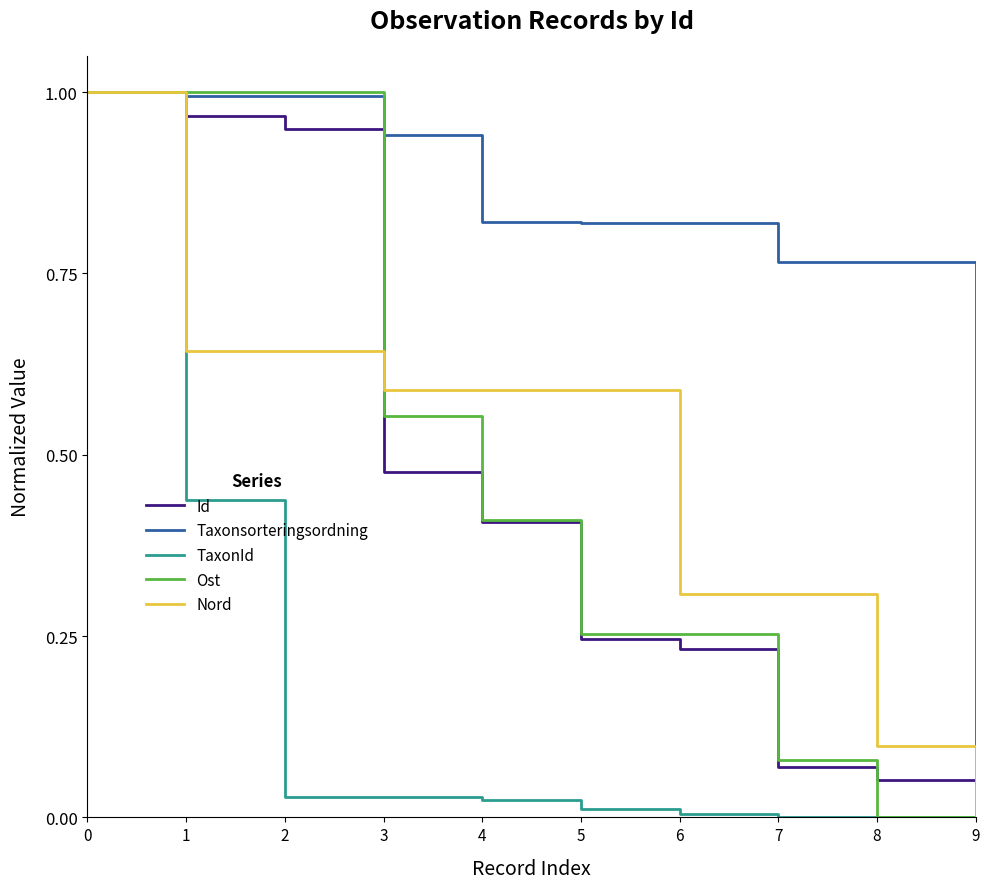

What are all the series names shown in the legend?

Id, Taxonsorteringsordning, TaxonId, Ost, Nord